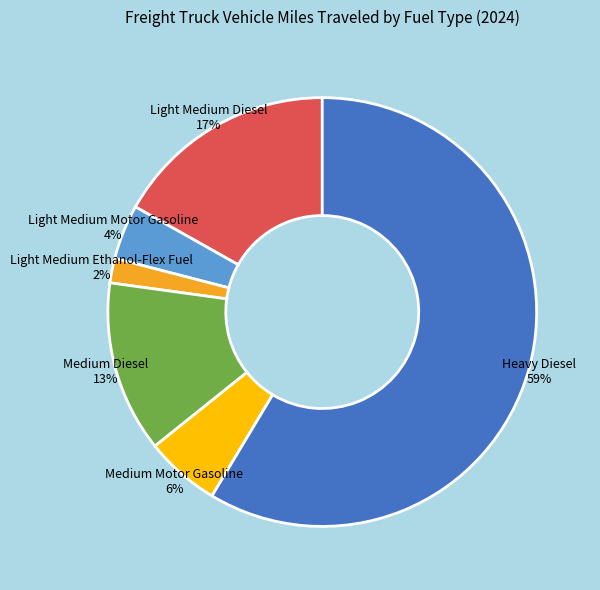

The Light Medium Ethanol-Flex Fuel slice represents 13% of the pie. True or false?

False